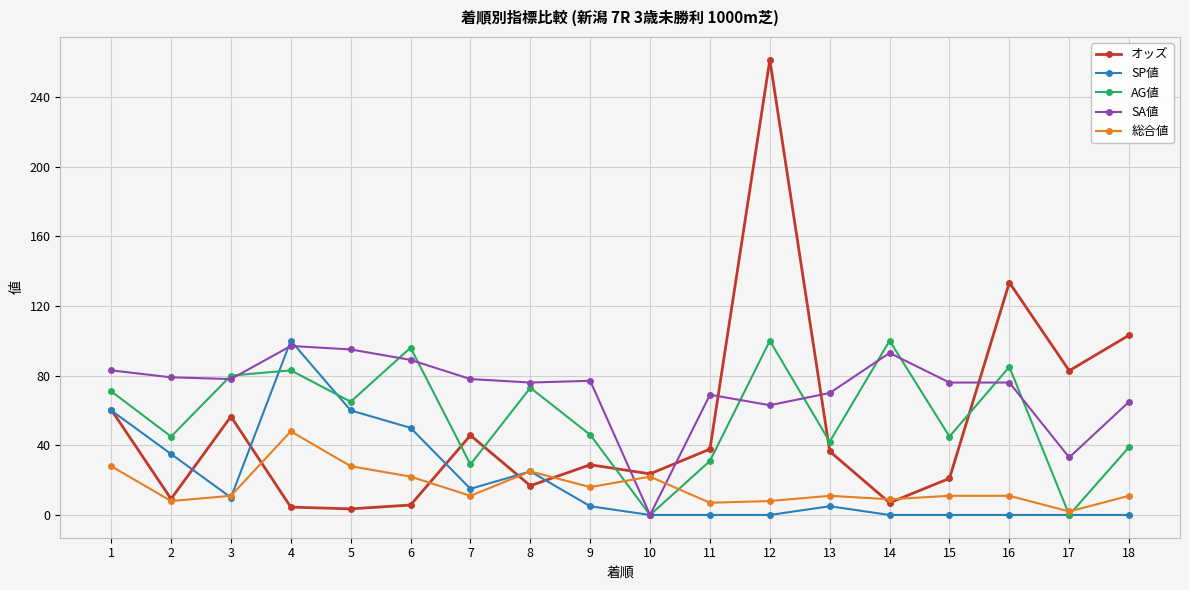

What are all the series names shown in the legend?

オッズ, SP値, AG値, SA値, 総合値